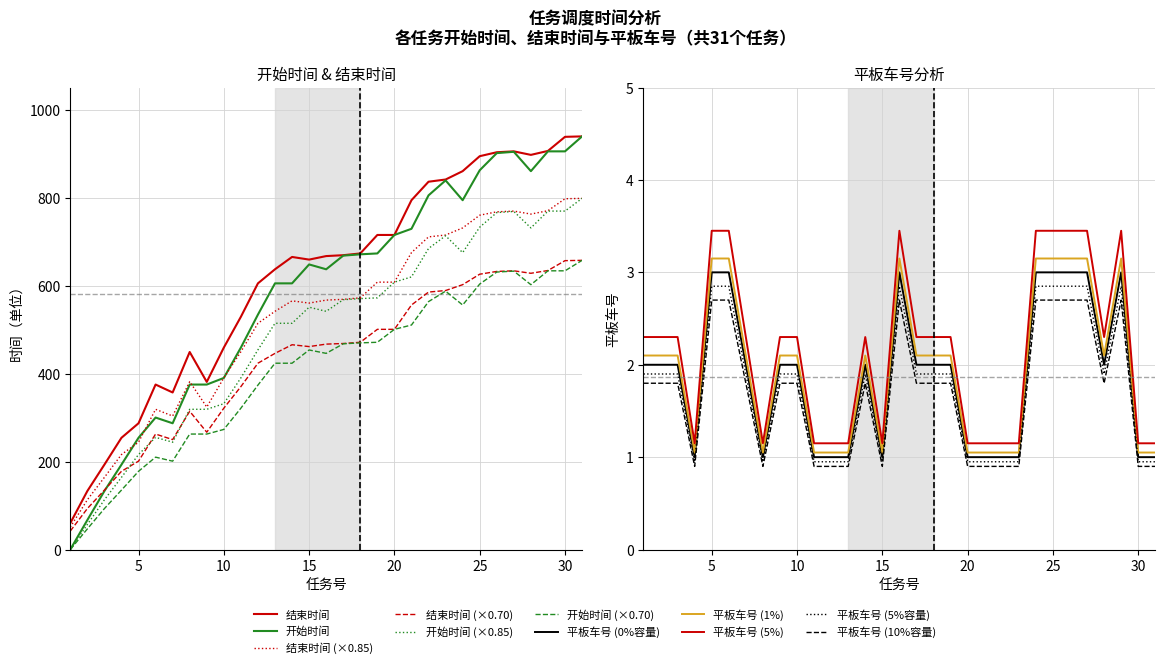

True or false: 开始时间 and 结束时间 intersect in this chart.

False